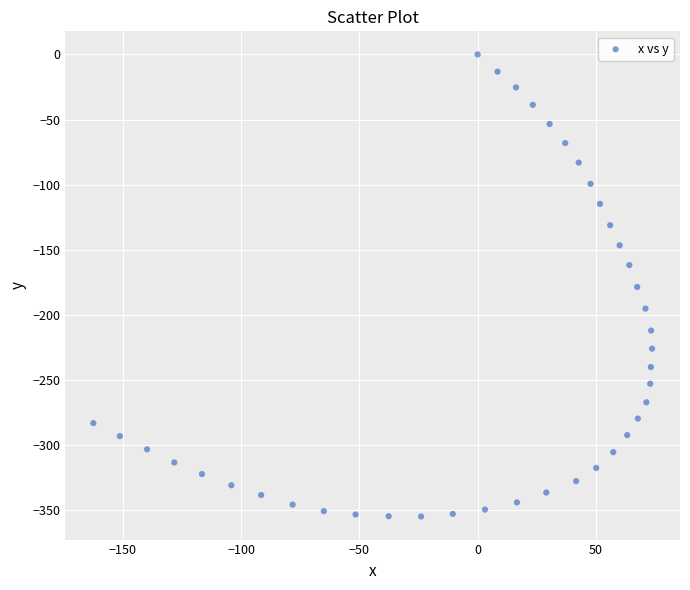

What is the range of X values (max minus min)?

236.1